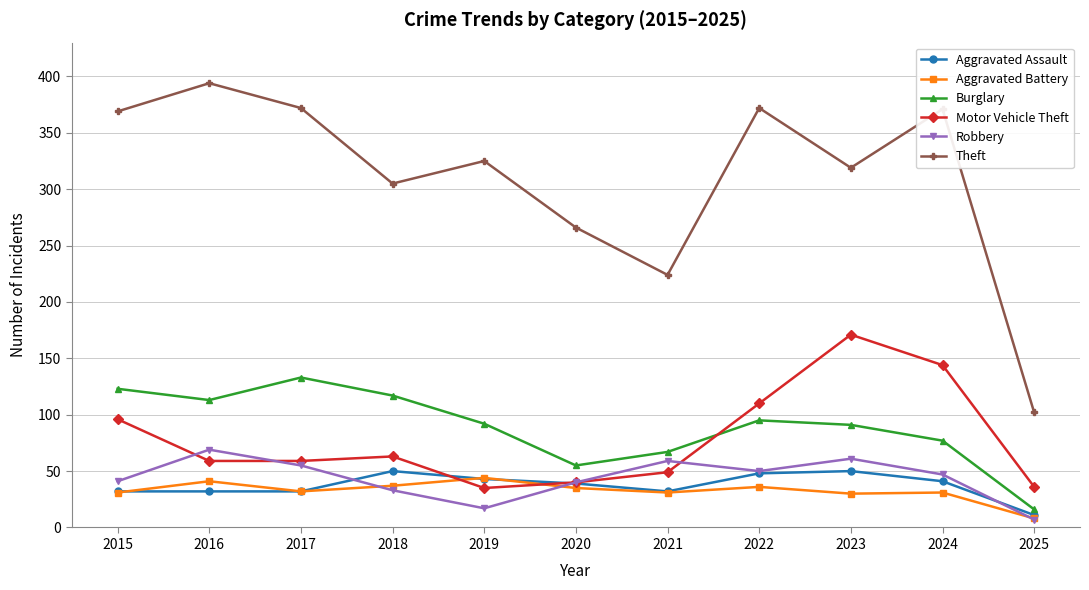

Count the number of categories in the chart.

11